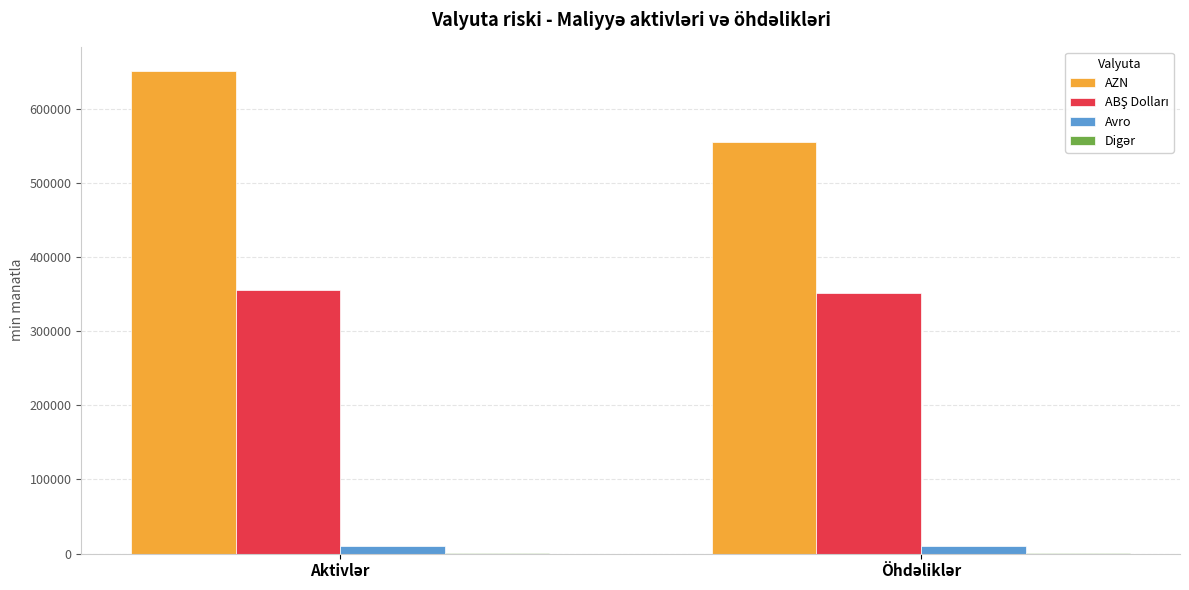

What is the greatest value displayed?

651427.6